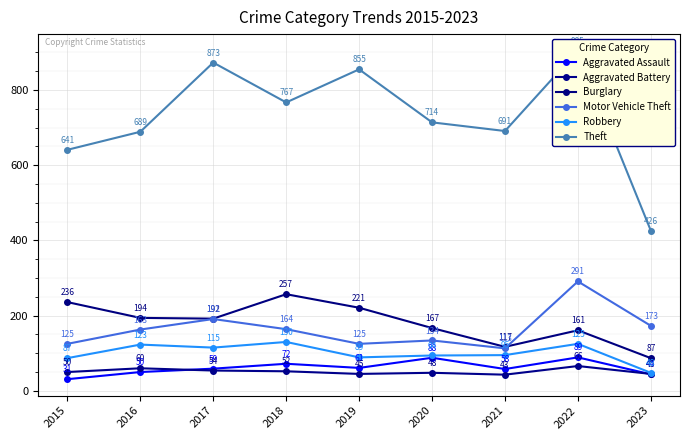

Which has a higher value, 2016 or 2017?

2017